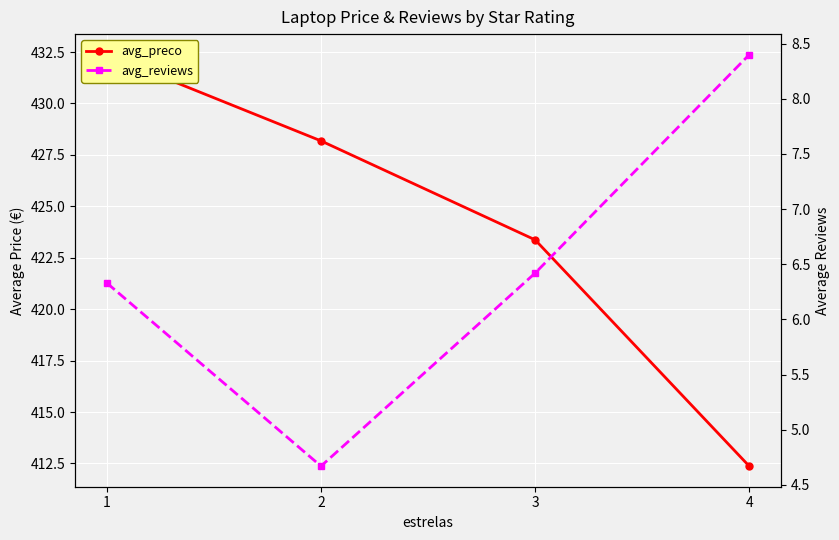

How many lines are shown in the chart?

2